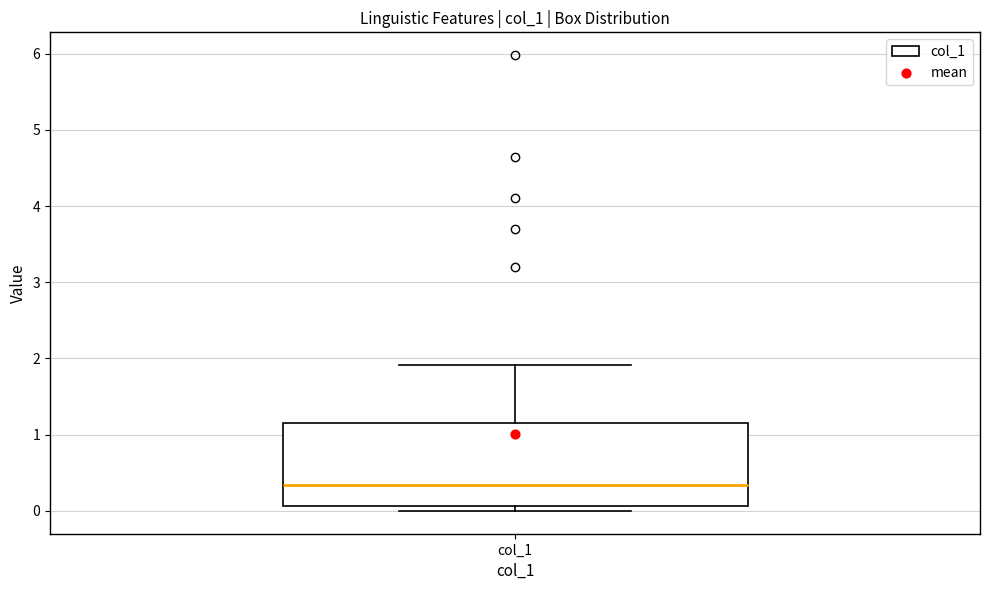

Where is the upper edge of the box for col_1 on the y-axis? The values are not printed on the chart, so give them approximately, as read against the axis.

1.2